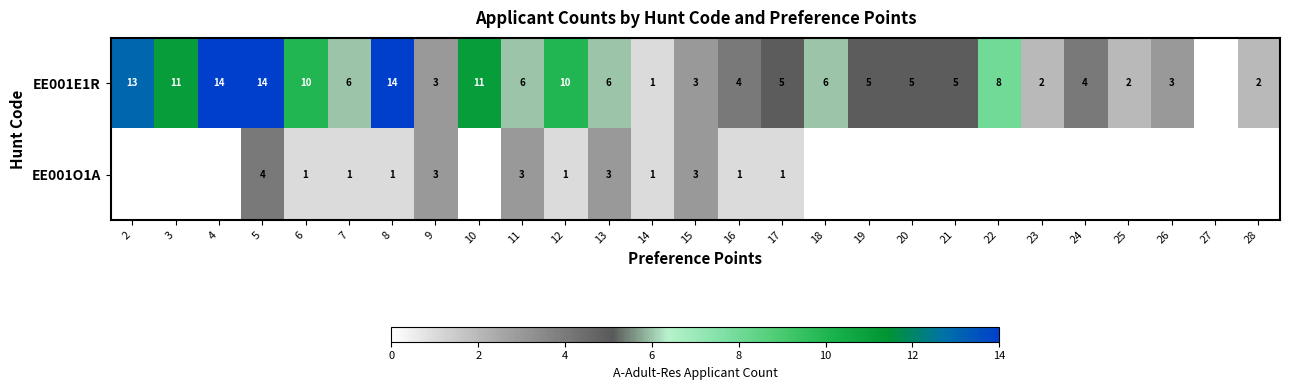

What is the difference between the EE001E1R values at 16 and 22?

4